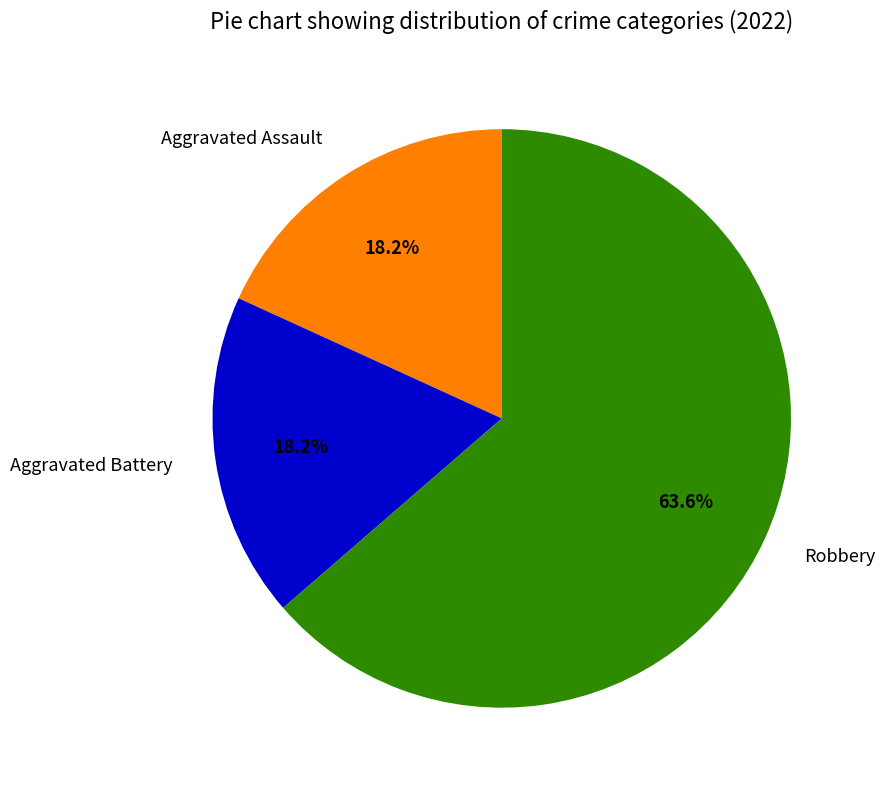

Count the number of slices in the pie.

3